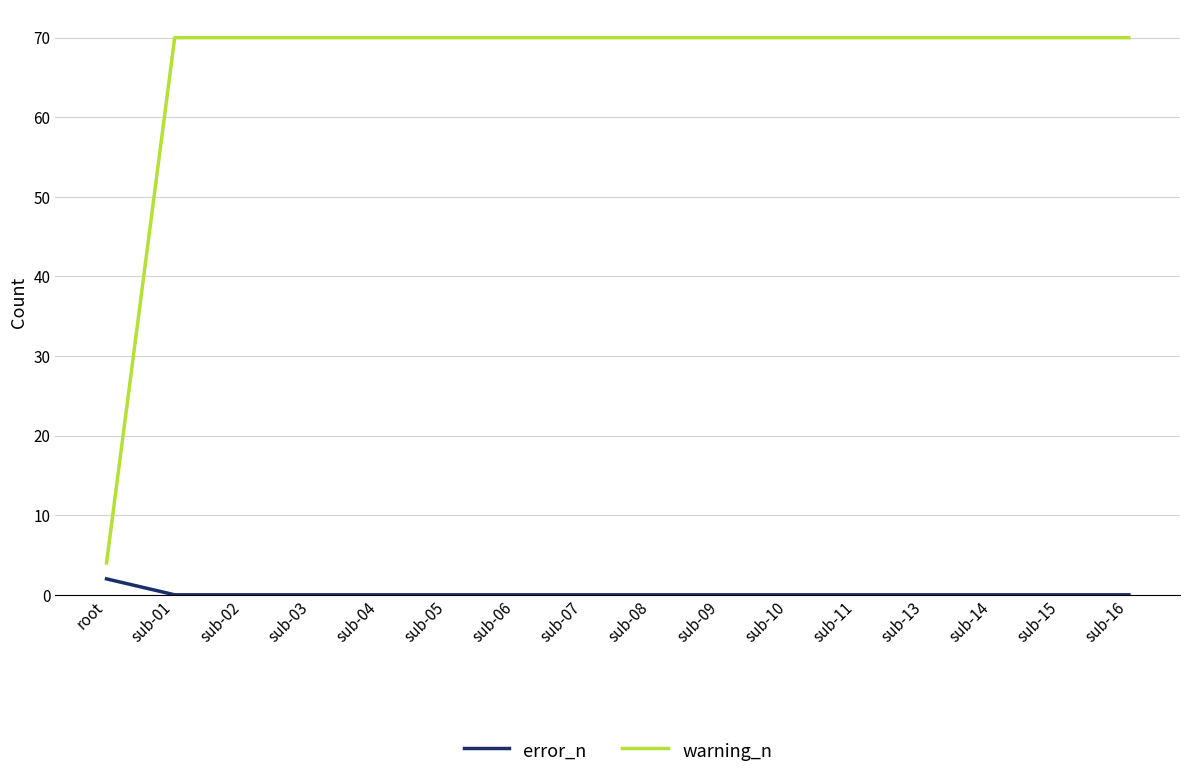

Count the number of categories in the chart.

16